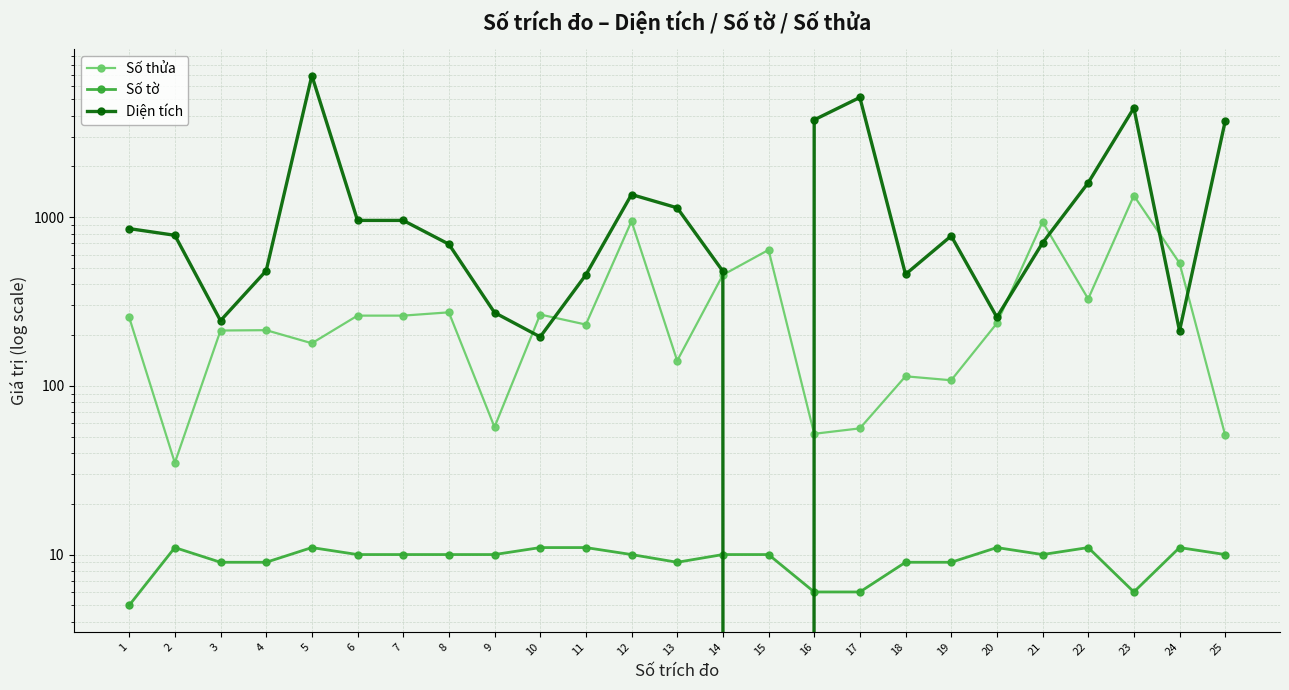

At which category is the sum across all series the highest?

5